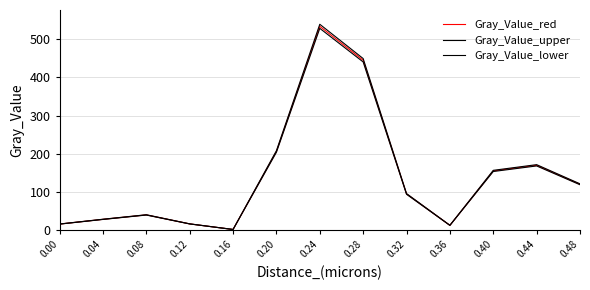

What is the spread (max minus min) of values at 0.32?

1.9